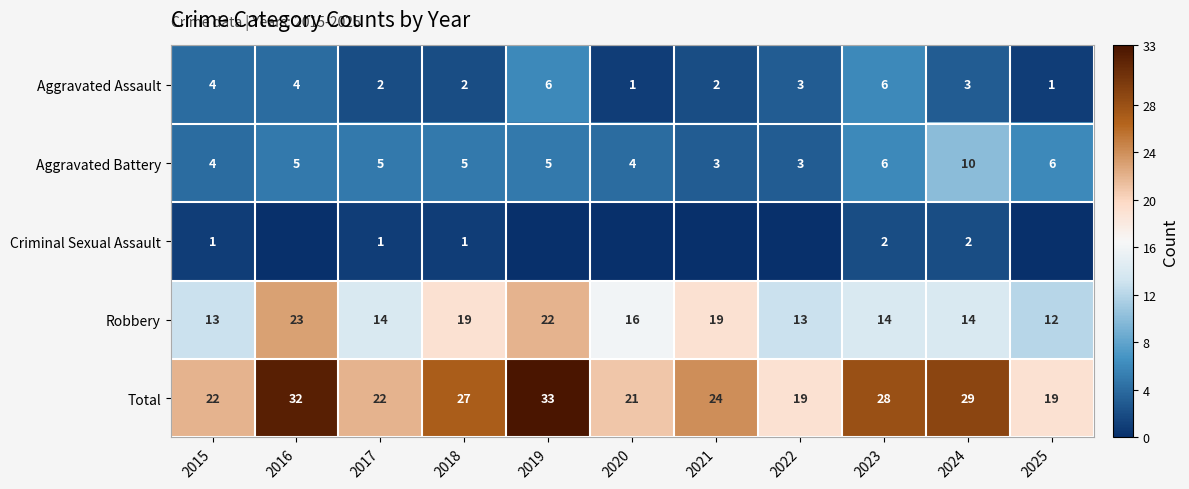

At which category is the sum across all series the highest?

2019